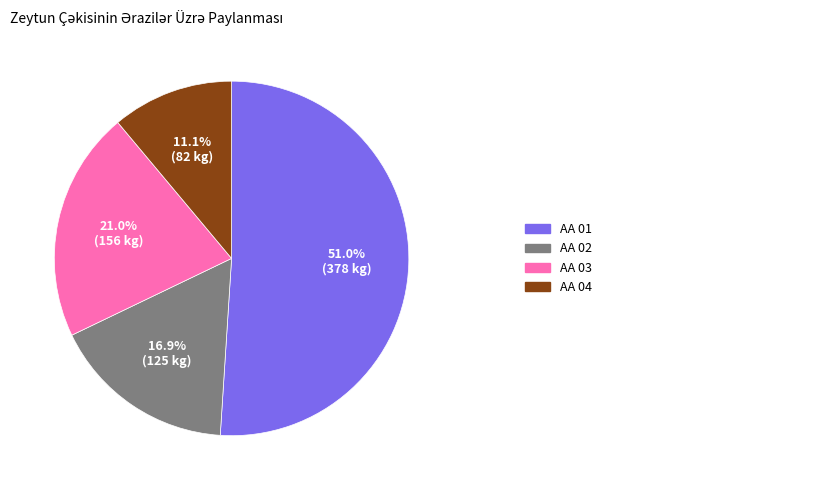

Is there a majority slice in this chart?

Yes